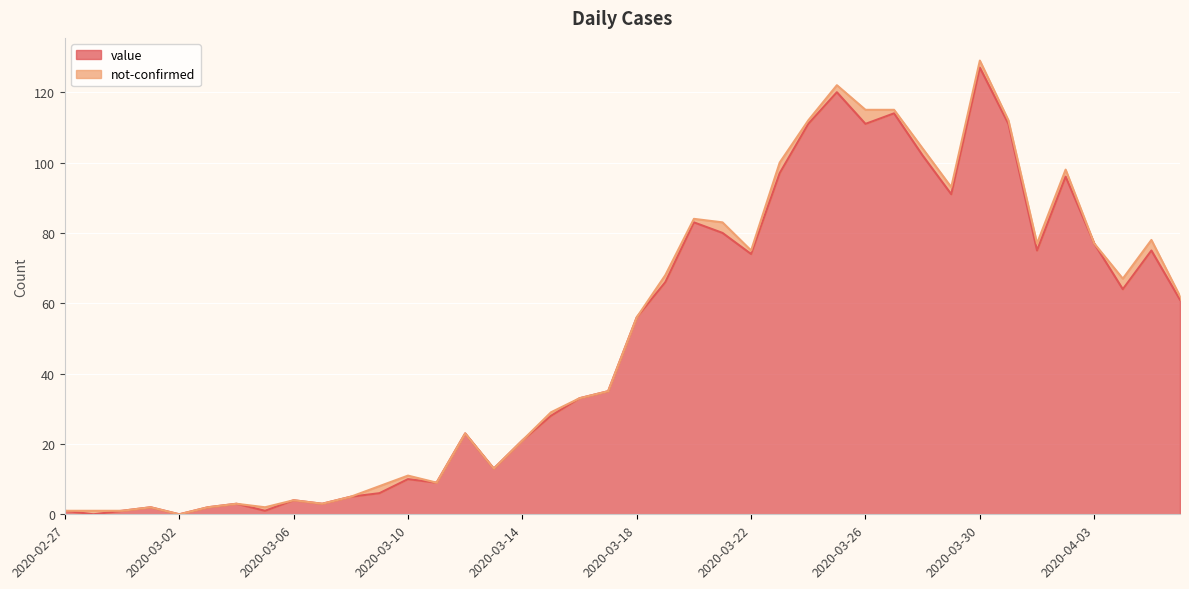

Rank the categories by value from lowest to highest.

2020-02-28, 2020-03-02, 2020-02-27, 2020-02-29, 2020-03-05, 2020-03-01, 2020-03-03, 2020-03-04, 2020-03-07, 2020-03-06, 2020-03-08, 2020-03-09, 2020-03-11, 2020-03-10, 2020-03-13, 2020-03-14, 2020-03-12, 2020-03-15, 2020-03-16, 2020-03-17, 2020-03-18, 2020-04-06, 2020-04-04, 2020-03-19, 2020-03-22, 2020-04-01, 2020-04-05, 2020-04-03, 2020-03-21, 2020-03-20, 2020-03-29, 2020-04-02, 2020-03-23, 2020-03-28, 2020-03-24, 2020-03-26, 2020-03-31, 2020-03-27, 2020-03-25, 2020-03-30